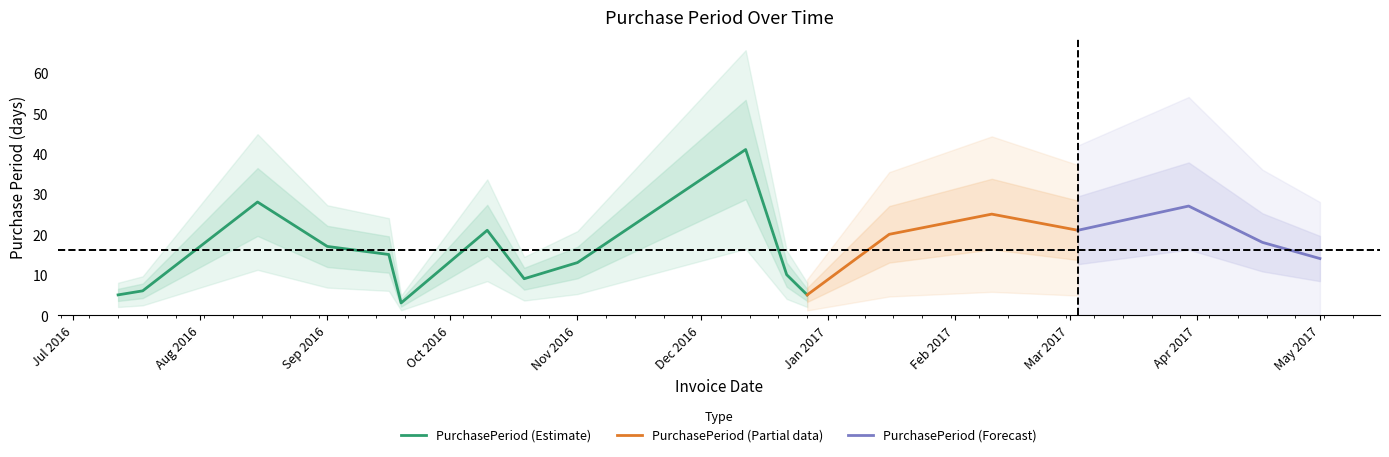

Where is the first local minimum?

2016-09-19